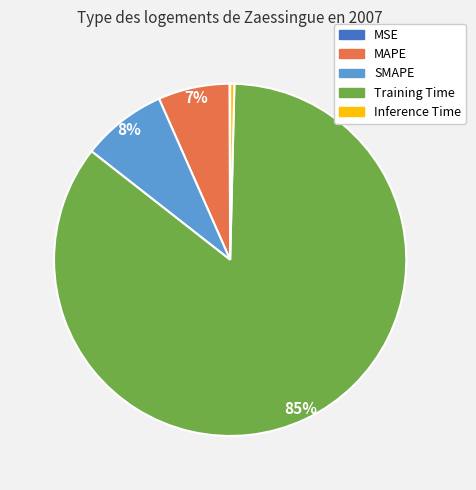

What is the largest slice in the pie chart?

Training Time